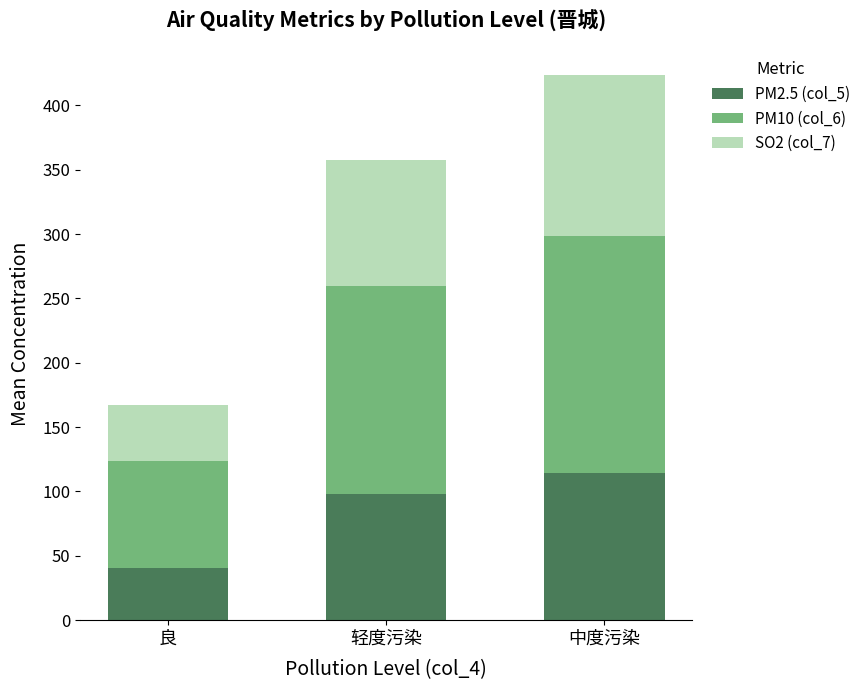

What is the total value across all series at 良?

166.9